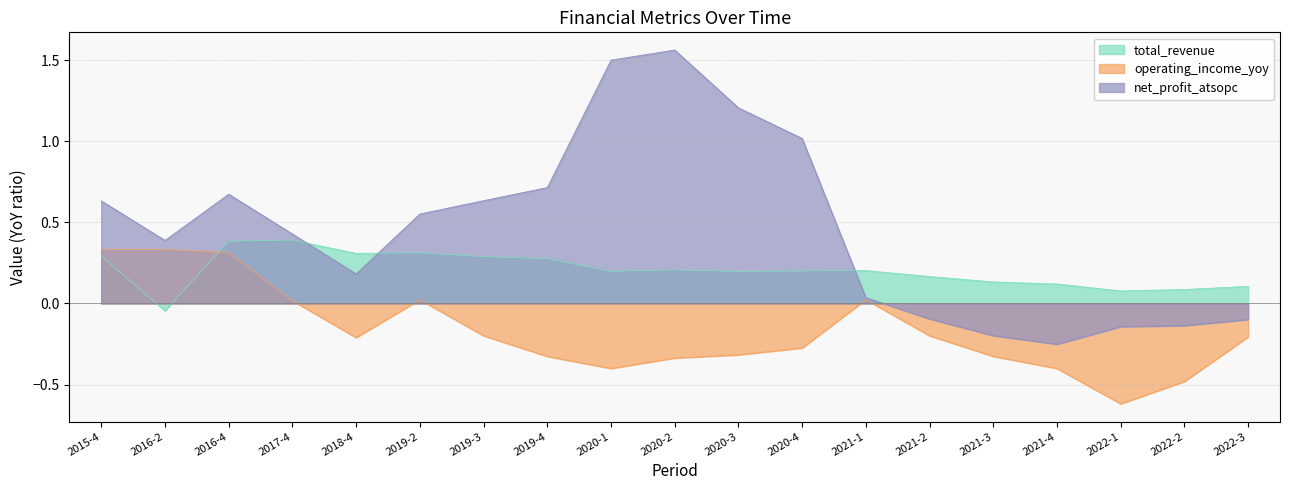

List the series in order of their overall mean, highest first.

net_profit_atsopc, total_revenue, operating_income_yoy